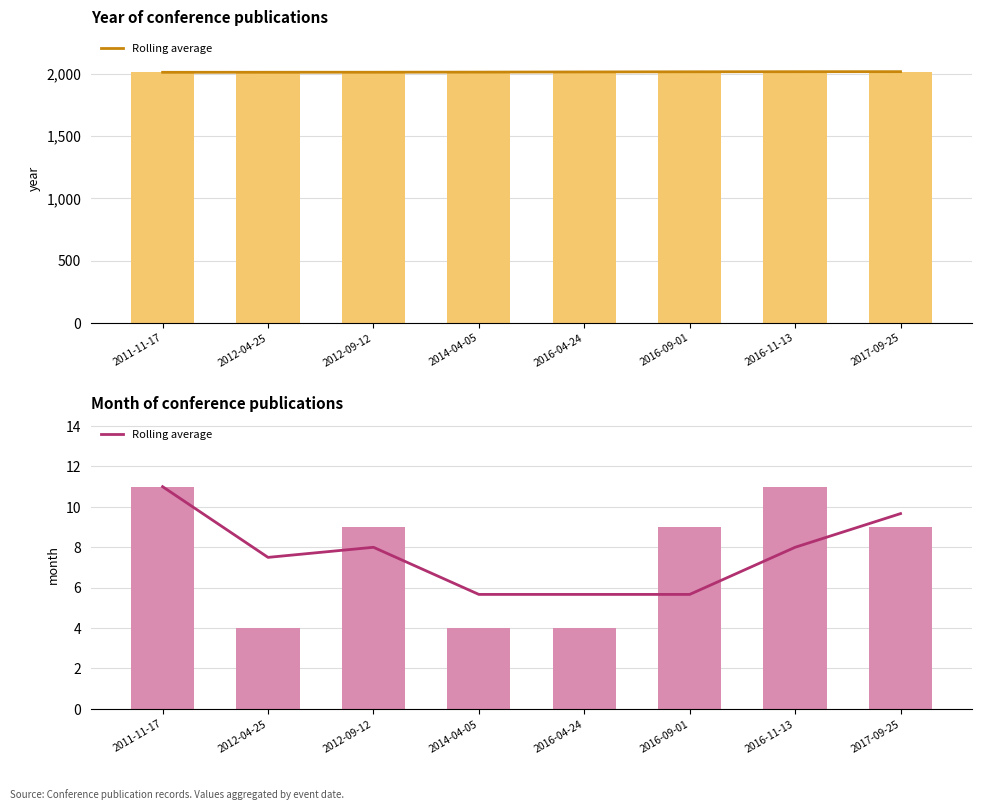

At which label does Rolling average reach its peak?

2011-11-17